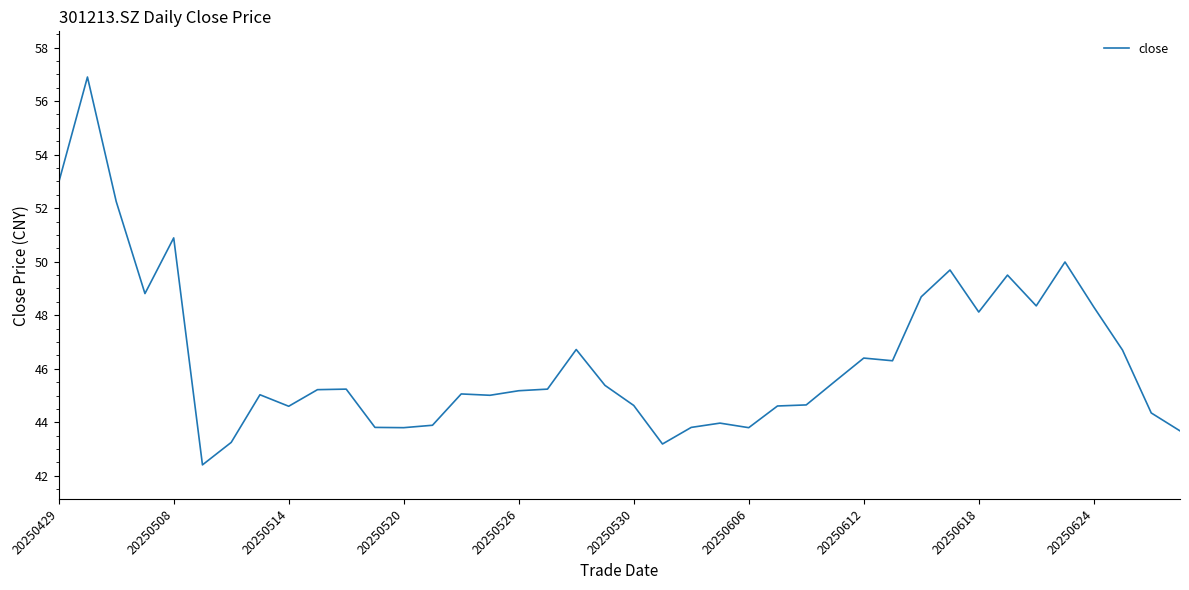

What is the maximum value shown in the chart?

56.9